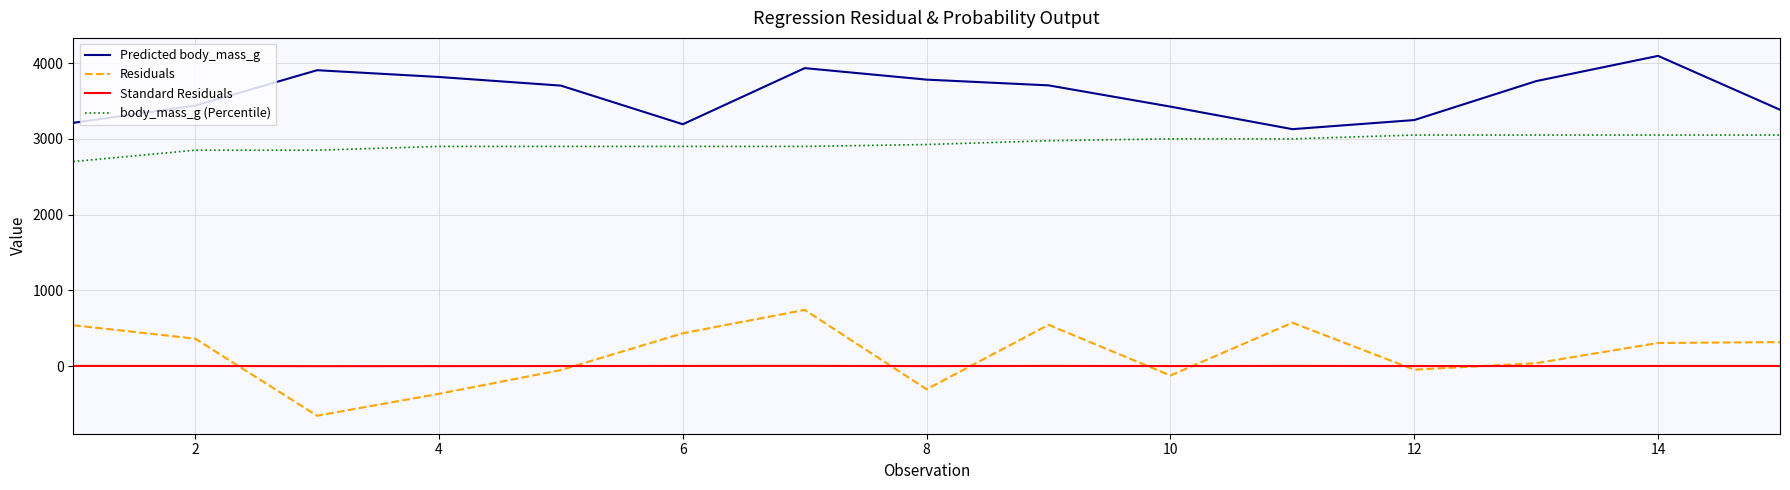

What is the difference between the maximum and minimum values in the Predicted body_mass_g series?

967.7